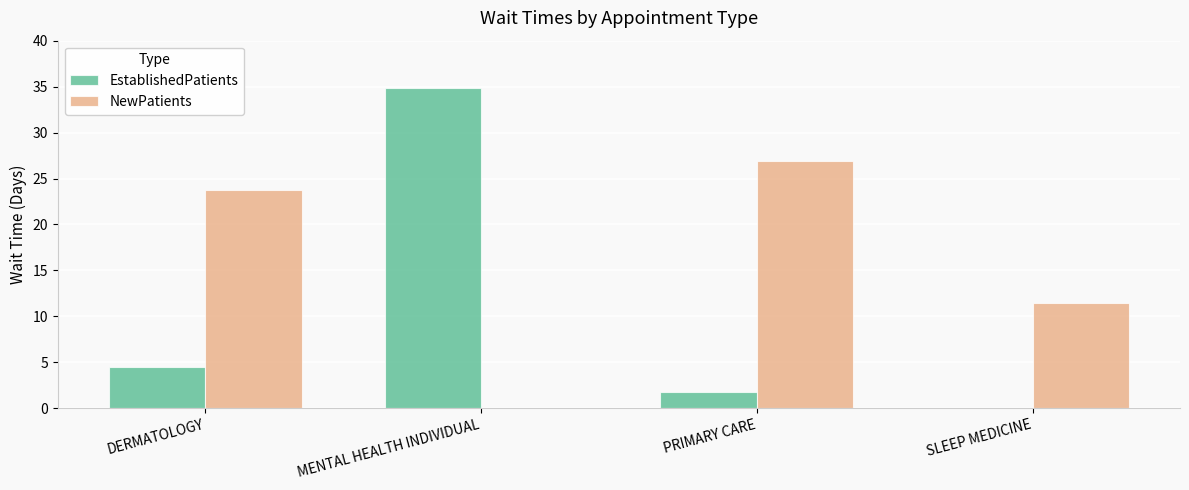

Which series has the widest spread of values?

EstablishedPatients